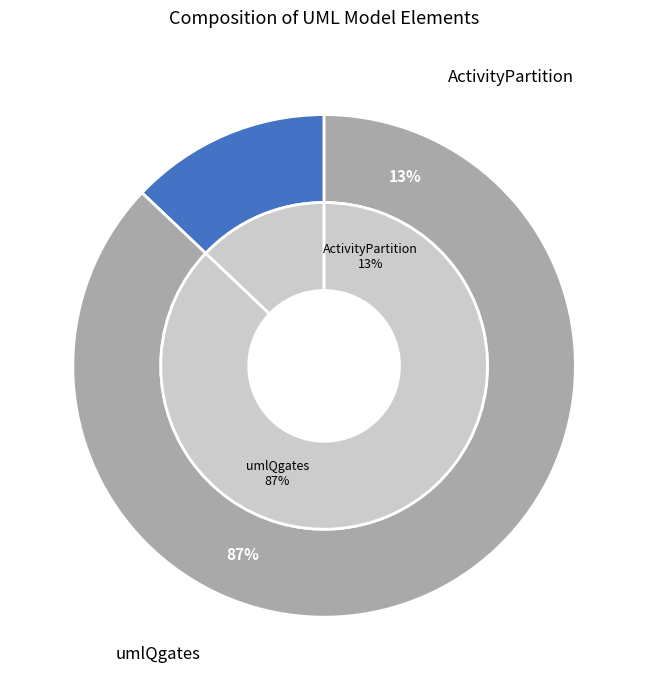

How many slices are in this pie chart?

2